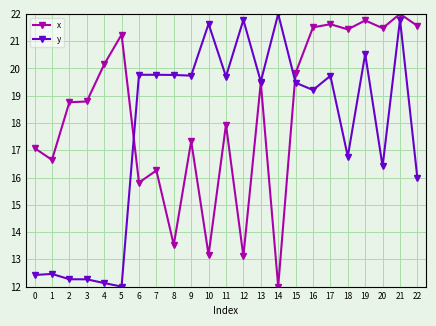

What is the smallest value displayed?

12.0